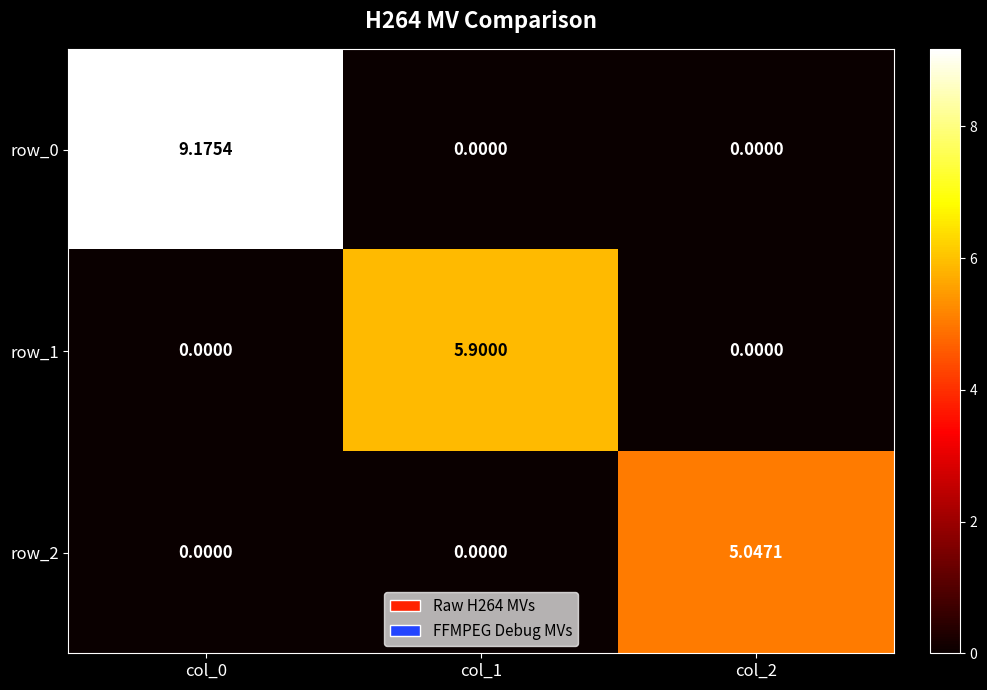

What is the spread (max minus min) of values at col_1?

5.9